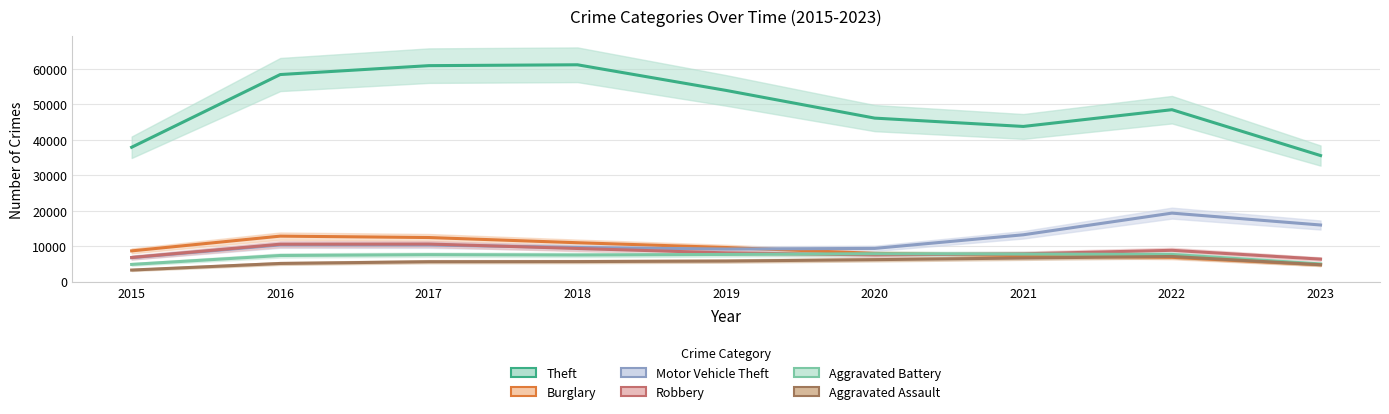

At which label is Aggravated Assault closest to 5172?

2016